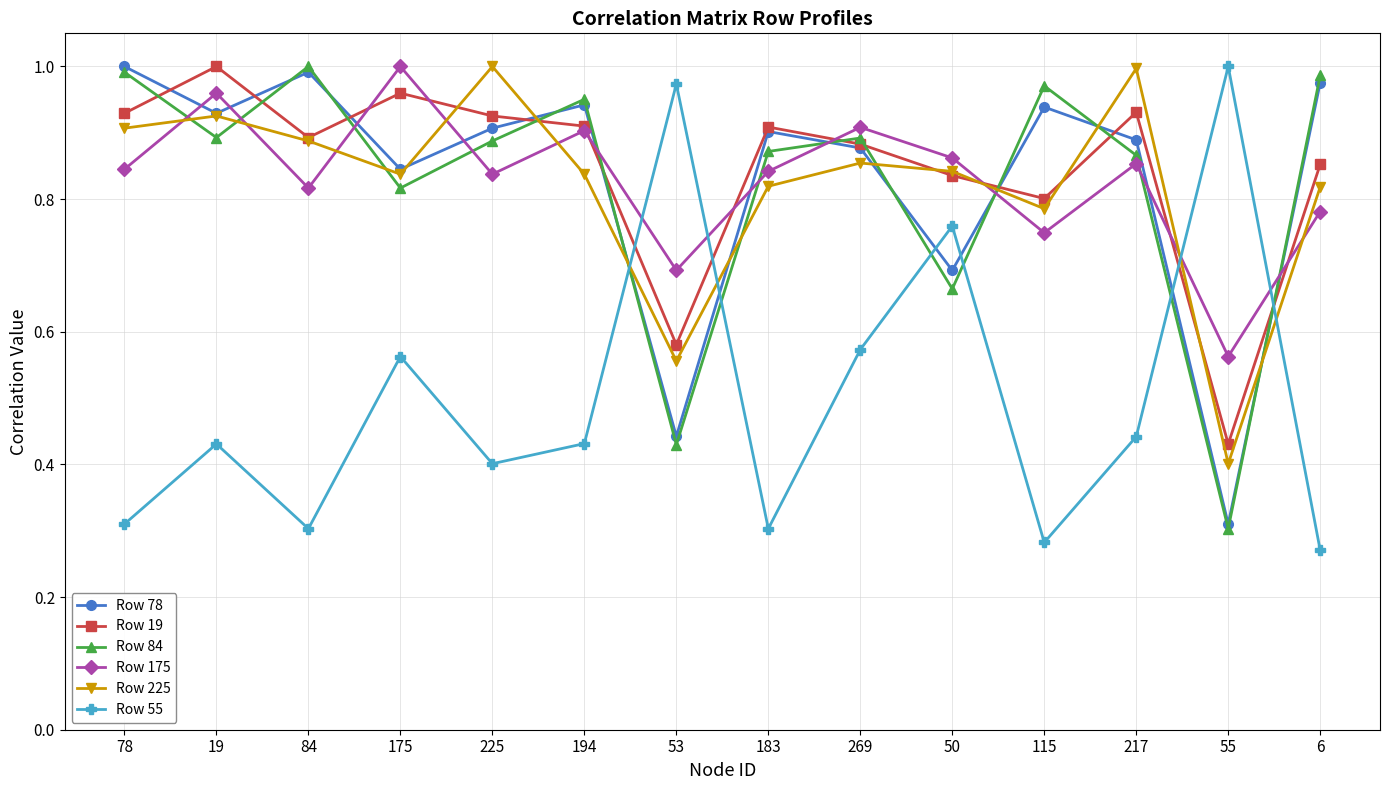

Which series changed the most between 175 and 183?

Row 55